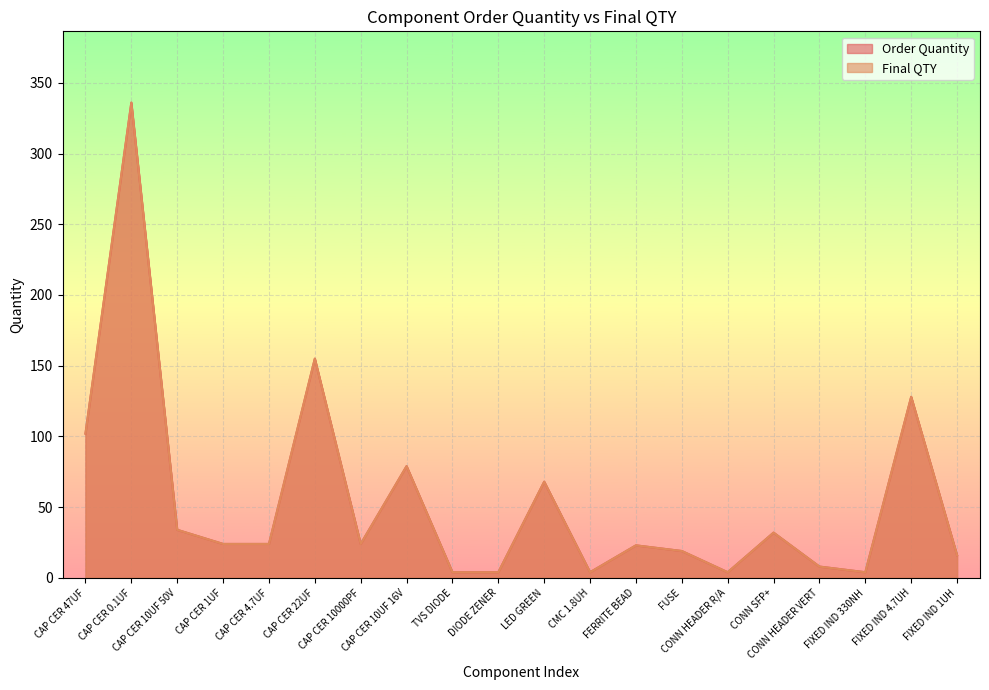

Is it true that Final QTY equals 117 at CAP CER 0.1UF?

False